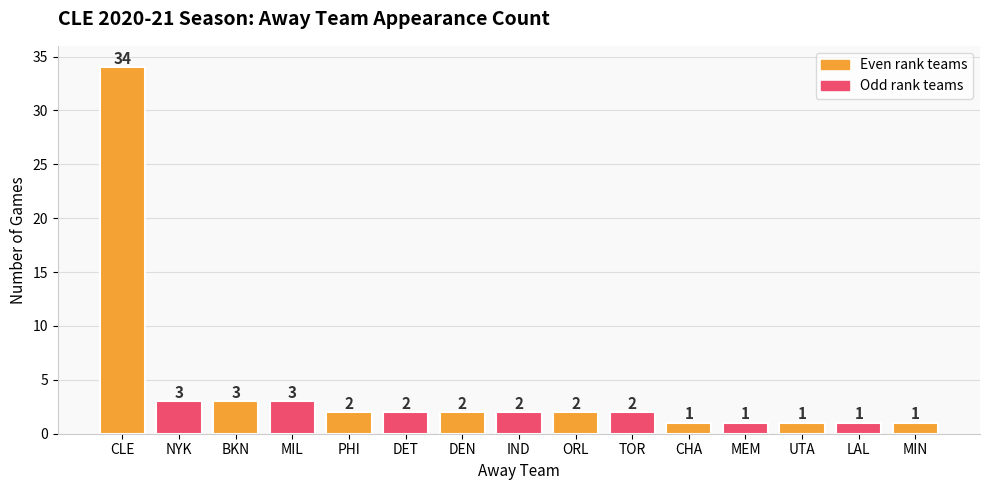

The chart shows a value of 5 at NYK. True or false?

False